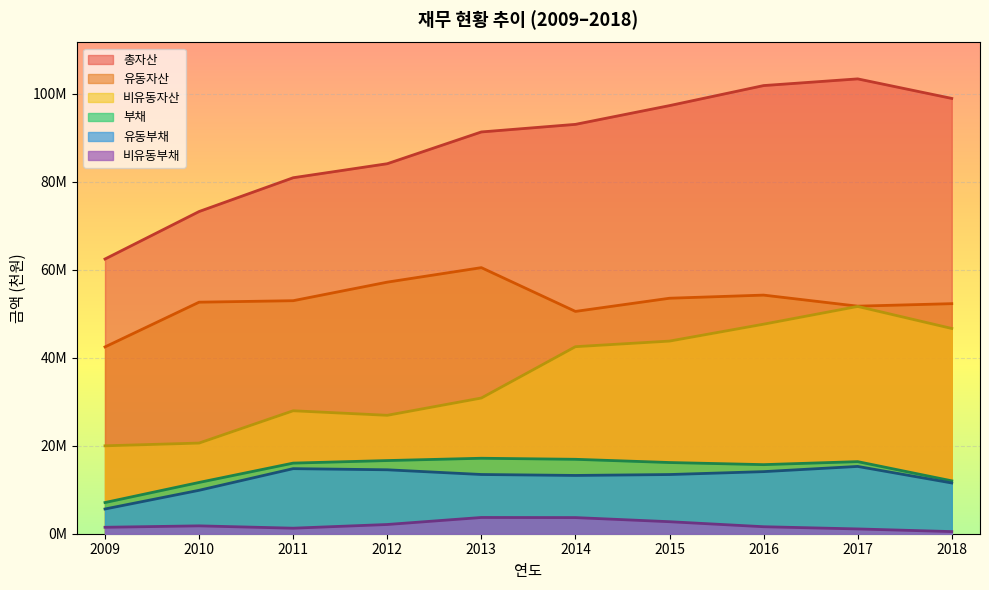

Reading left to right, transcribe all the data shown in this chart.

총자산: 62450010	73246053	80925791	84113023	91335266	93059446	97324565	101878466	103398564	98958905
유동자산: 42466114	52637027	52972841	57193405	60487673	50538866	53534004	54244840	51729489	52299170
비유동자산: 19983896	20609026	27952950	26919618	30847593	42520580	43790560	47633626	51669075	46659735
부채: 7087755	11658052	16052591	16632266	17156306	16917930	16186128	15705298	16386860	12021365
유동부채: 5621829	9872250	14793995	14535709	13463379	13248834	13454991	14114556	15298260	11538615
비유동부채: 1465926	1785802	1258596	2096557	3692927	3669097	2731137	1590741	1088600	482750